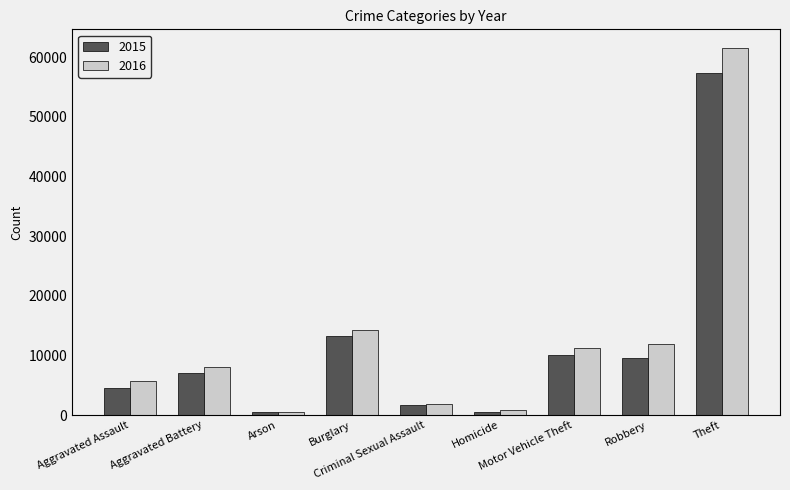

What is the greatest value displayed?

61621